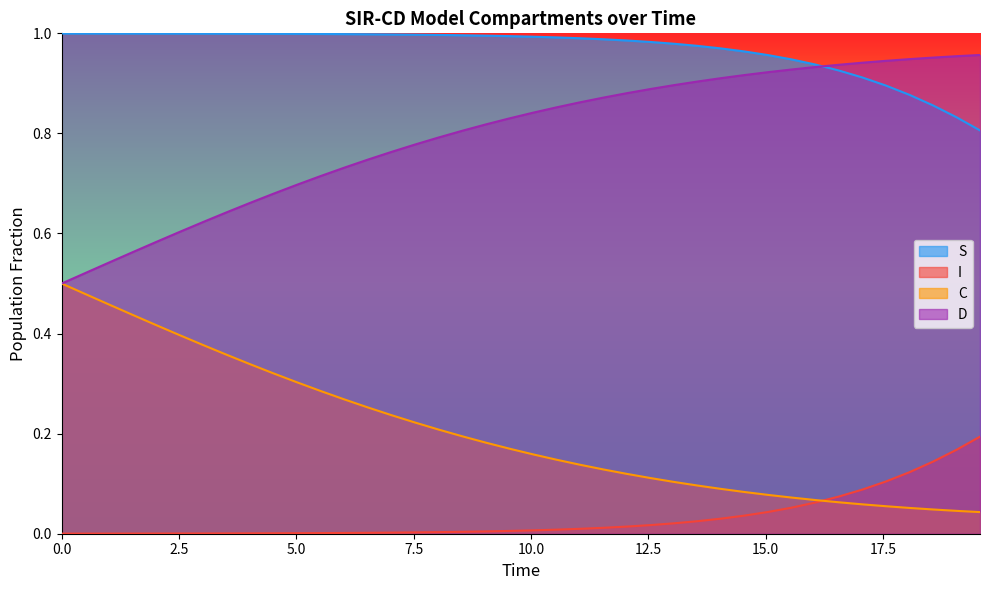

What are all the series names shown in the legend?

S, I, C, D